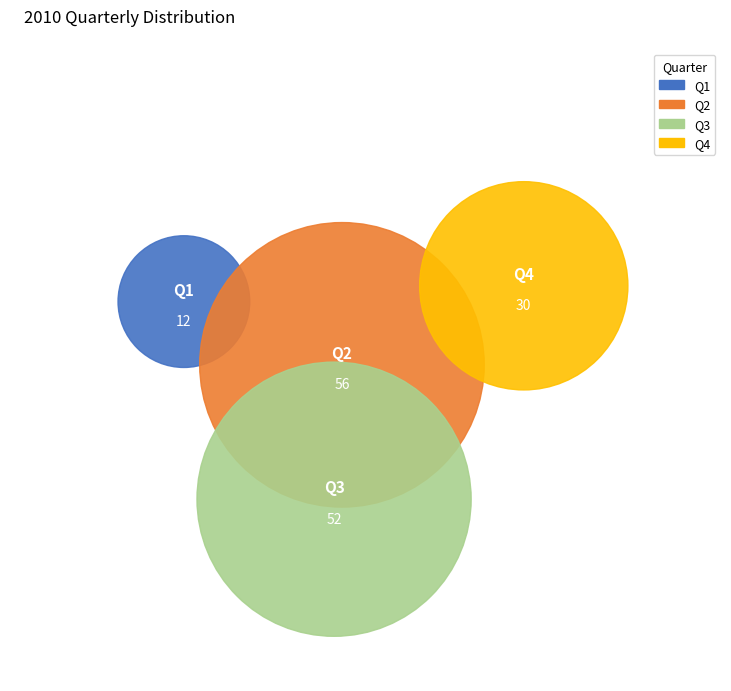

Is there a majority slice in this chart?

No